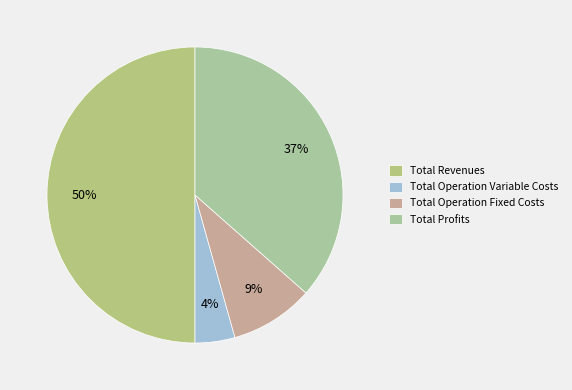

To the nearest percent, what percentage of the pie is Total Profits?

37%